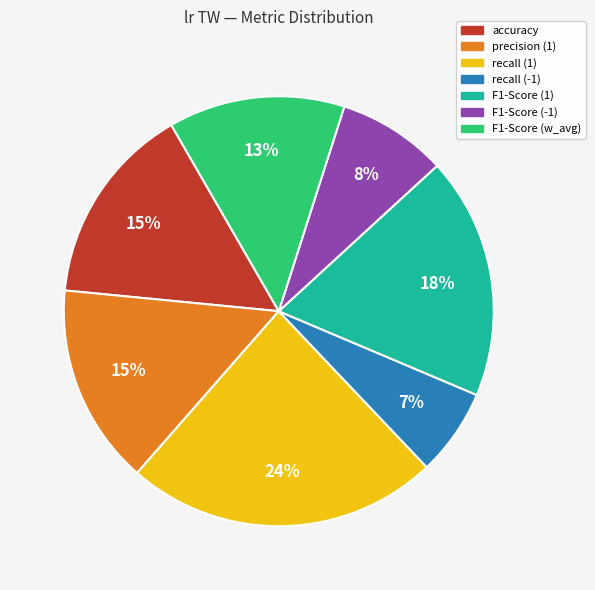

Is there a majority slice in this chart?

No